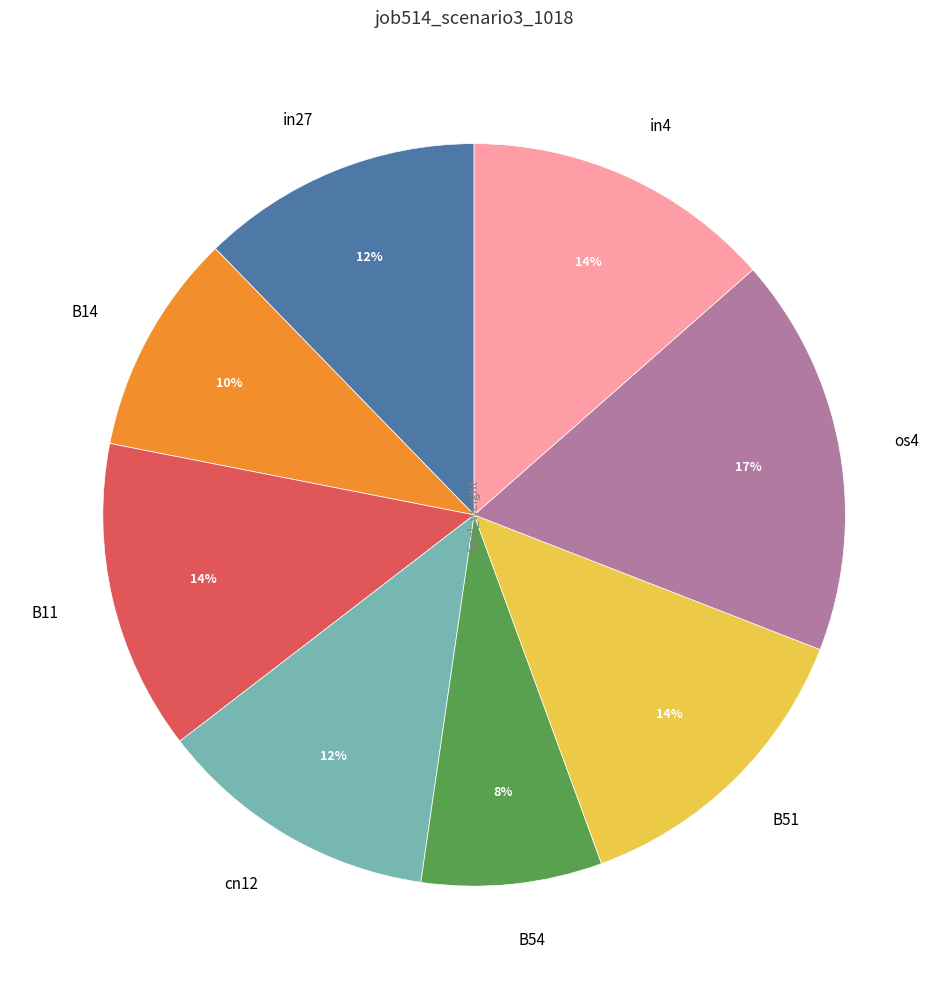

To the nearest percent, what portion does os4 represent?

17%